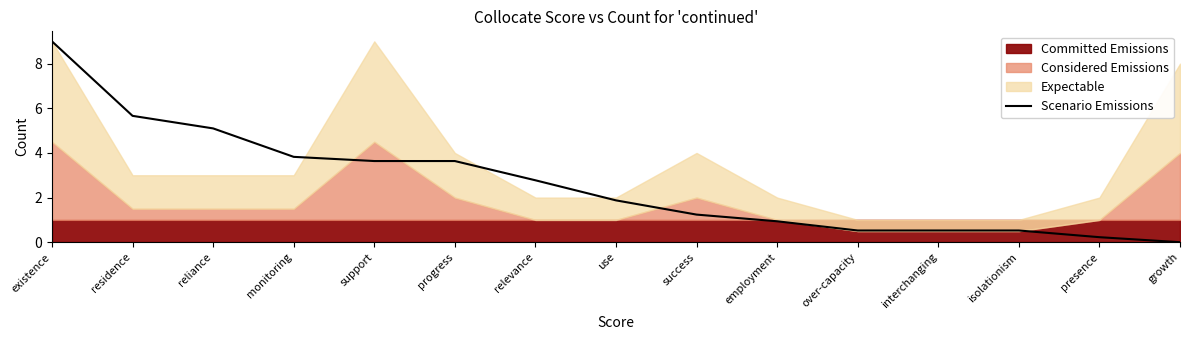

At which category does the chart reach its minimum across all series?

growth